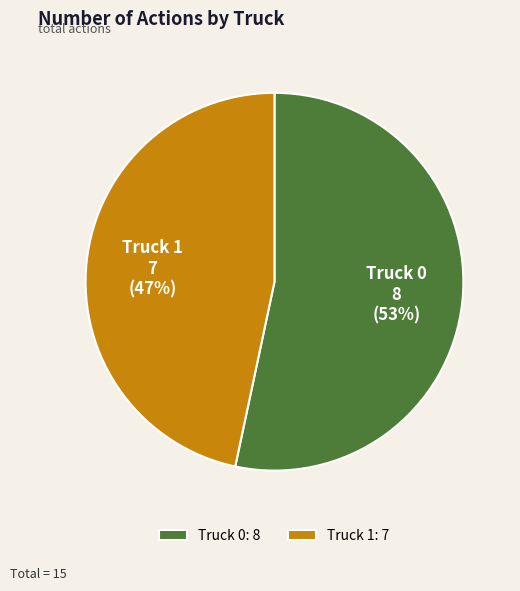

Count the number of slices in the pie.

2